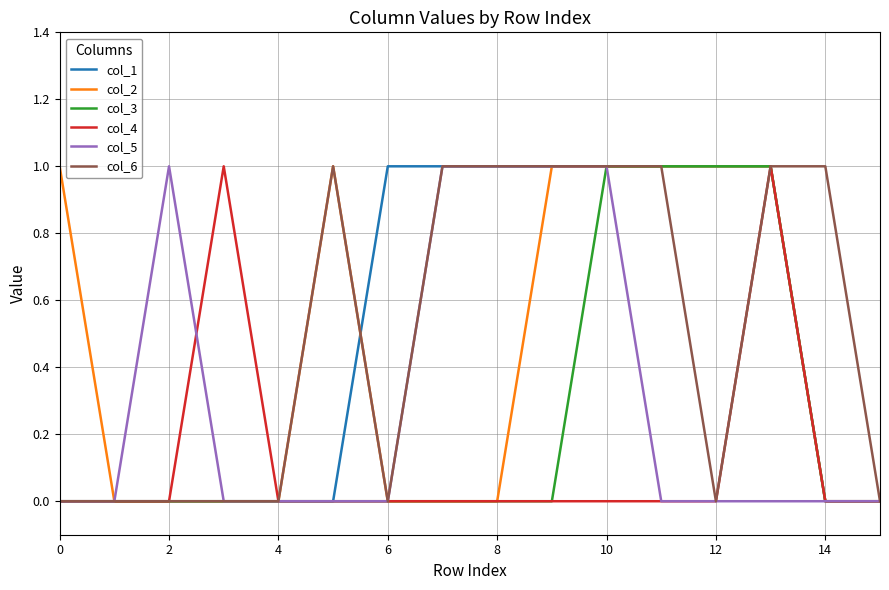

Reading right to left, transcribe all the data shown in this chart.

col_1: 0	0	1	1	1	1	1	1	1	1	0	0	0	0	0	0
col_2: 0	0	1	1	1	1	1	0	0	0	1	0	0	0	0	1
col_3: 0	0	1	1	1	1	0	0	0	0	0	0	0	0	0	0
col_4: 0	0	1	0	0	0	0	0	0	0	0	0	1	0	0	0
col_5: 0	0	0	0	0	1	1	1	1	0	0	0	0	1	0	0
col_6: 0	1	1	0	1	1	1	1	1	0	1	0	0	0	0	0